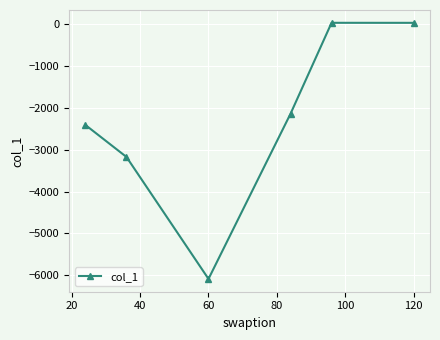

True or false: there are more than 1 points higher than both neighbors.

False